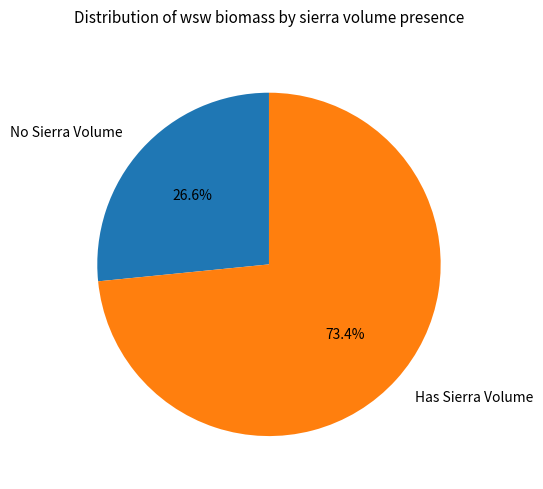

Which slice is the largest?

Has Sierra Volume